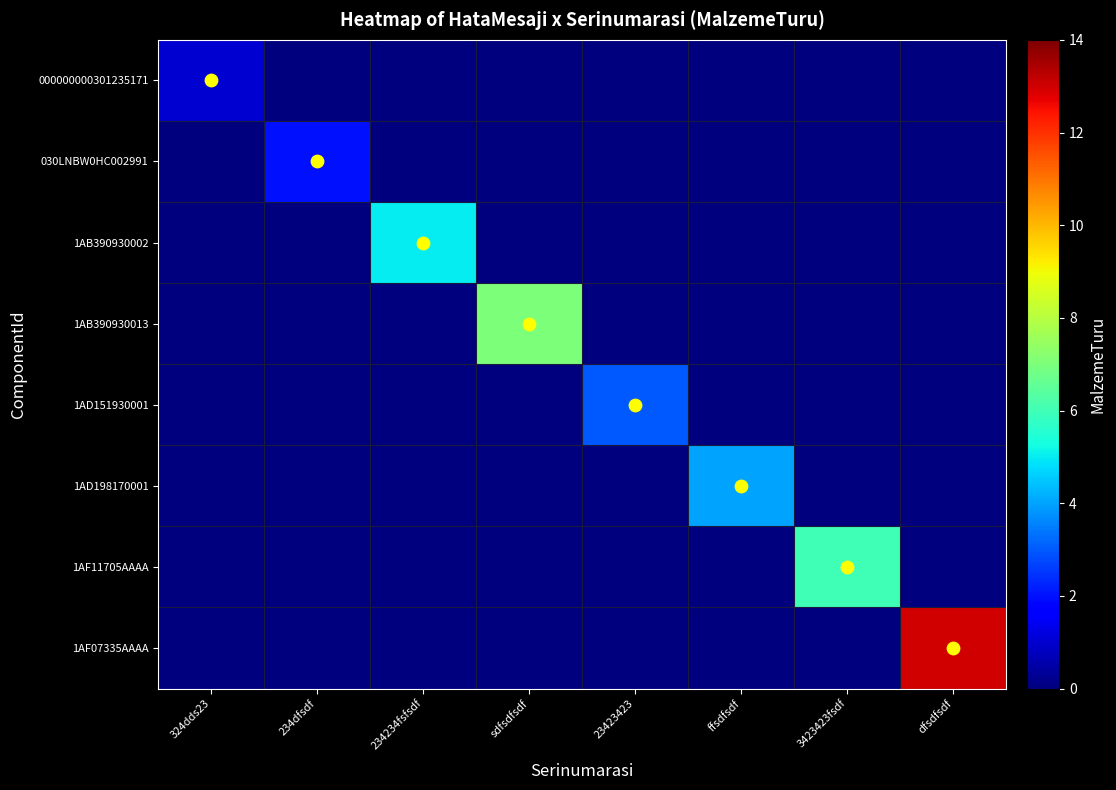

At 23423423, list the series in order from smallest to largest.

000000000301235171, 030LNBW0HC002991, 1AB390930002, 1AB390930013, 1AD198170001, 1AF11705AAAA, 1AF07335AAAA, 1AD151930001